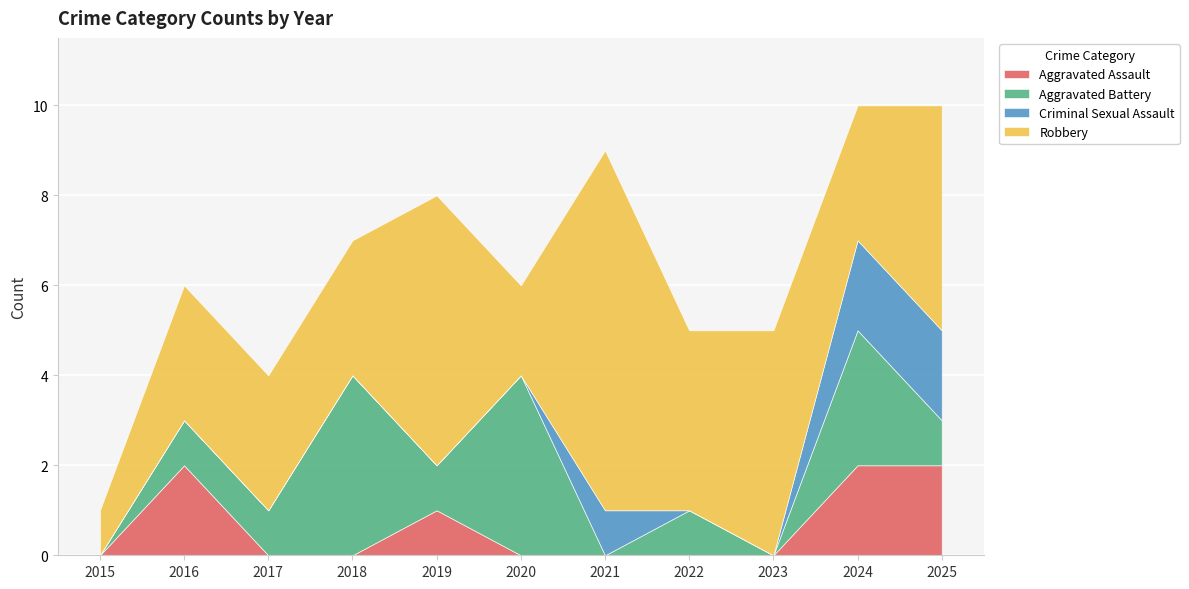

How many times do Criminal Sexual Assault and Aggravated Battery cross each other?

3